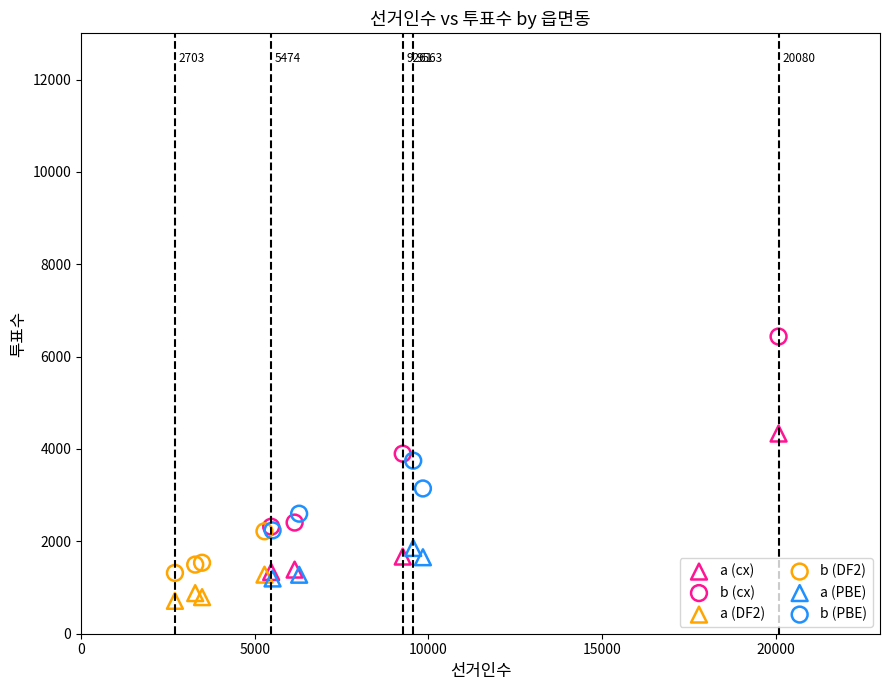

What are all the series names shown in the legend?

a (cx), b (cx), a (DF2), b (DF2), a (PBE), b (PBE)